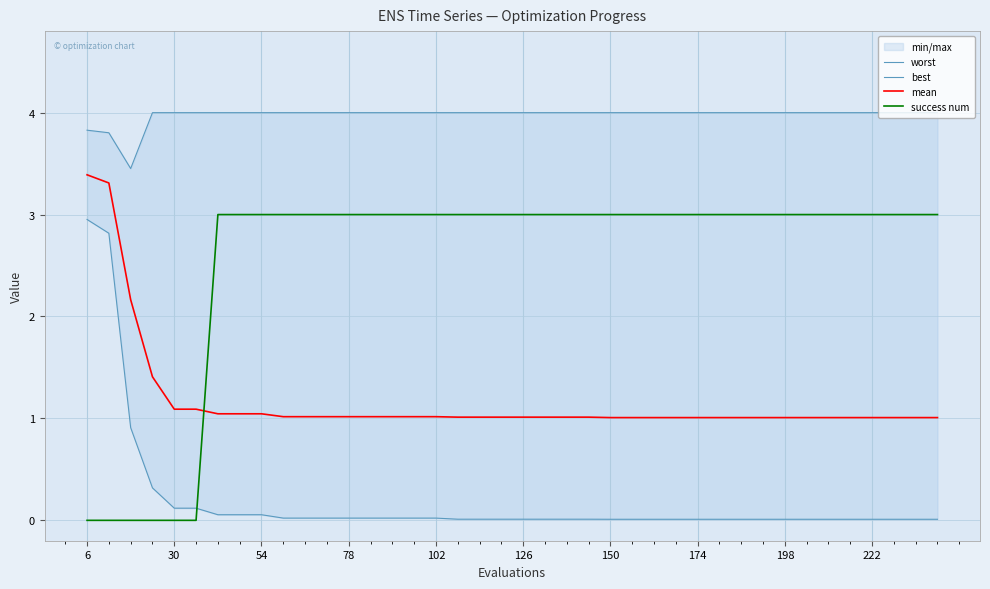

Which series ends up on top after the final intersection of mean and success num?

success num